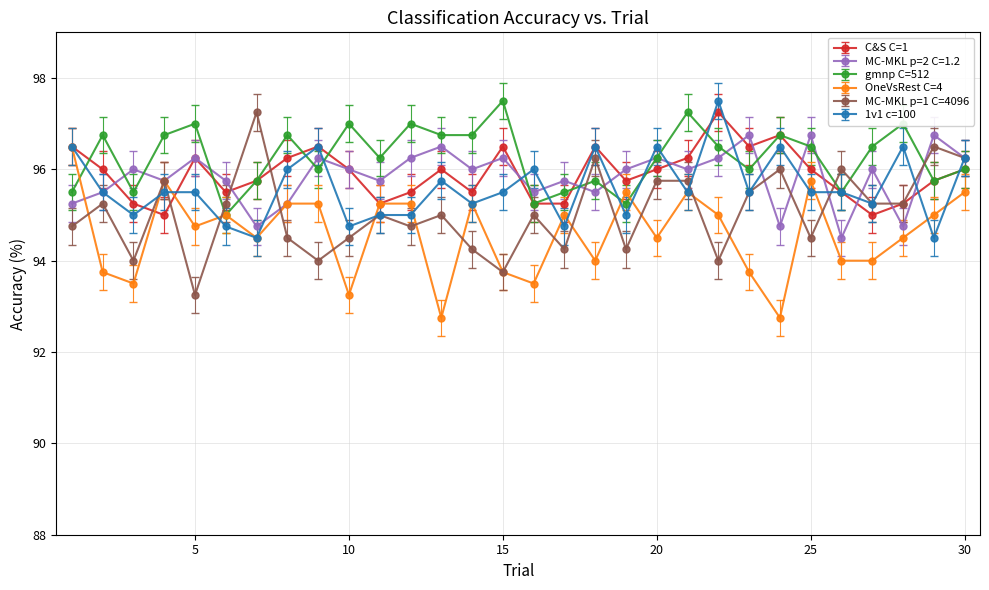

Is this an area chart (filled region under the line)?

No